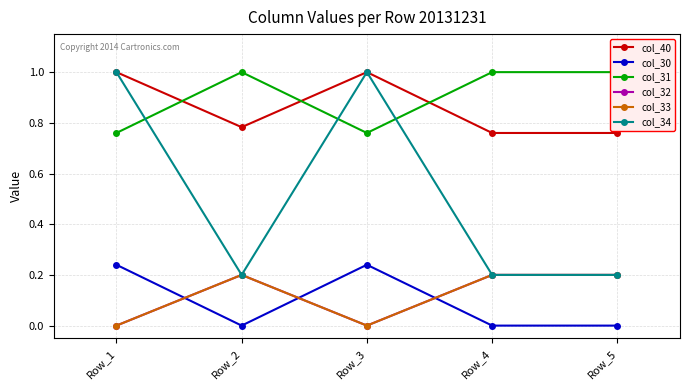

Which series has the widest spread of values?

col_34